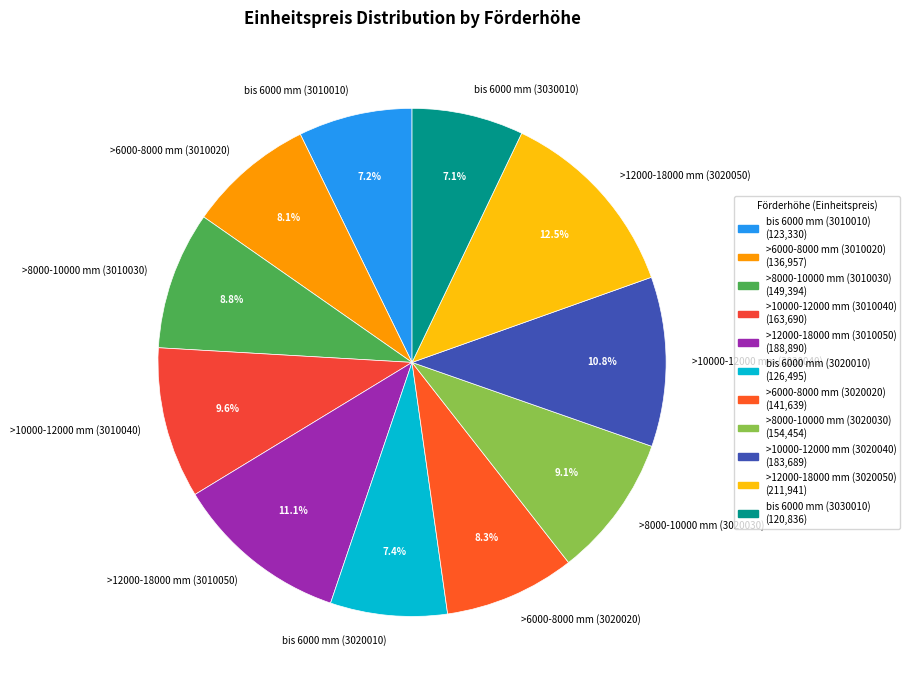

The >12000-18000 mm (3020050) slice represents 27% of the pie. True or false?

False